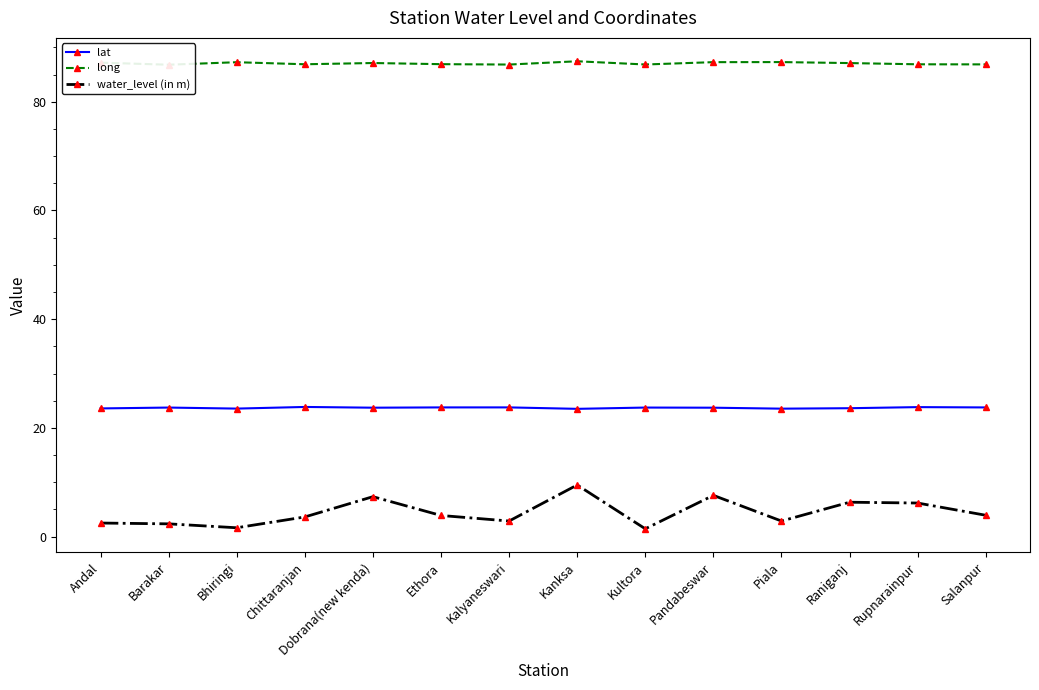

What is the average value of the long series?

87.1